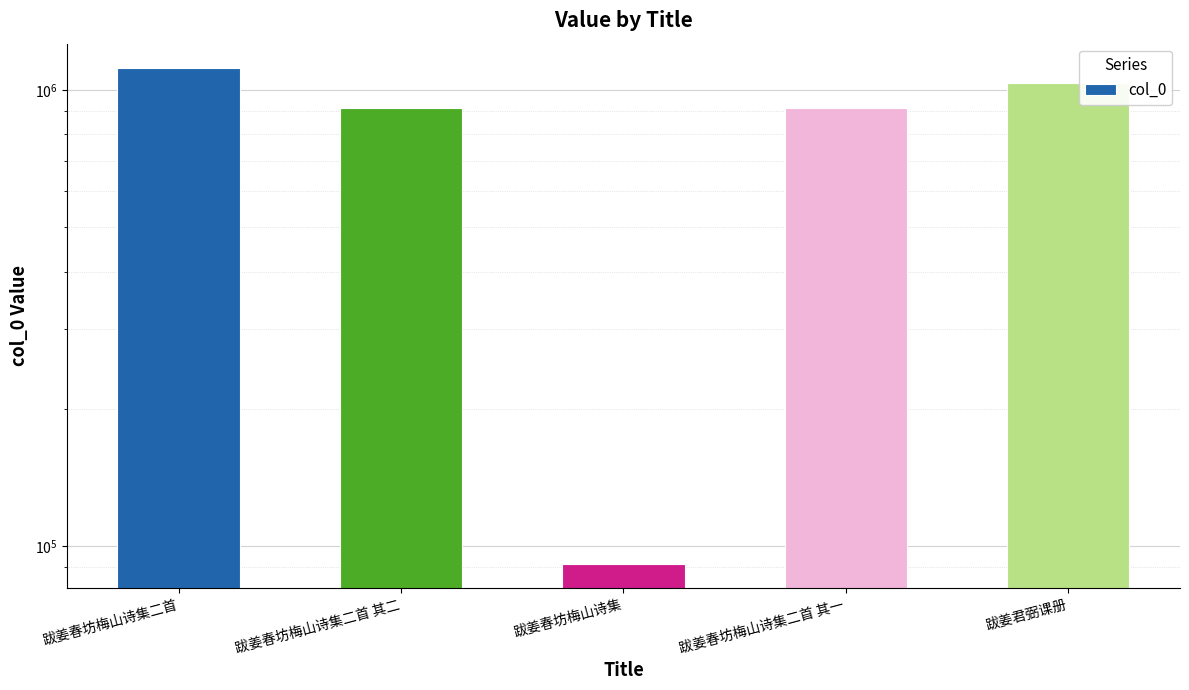

Which category has the highest value across all series?

跋姜春坊梅山诗集二首